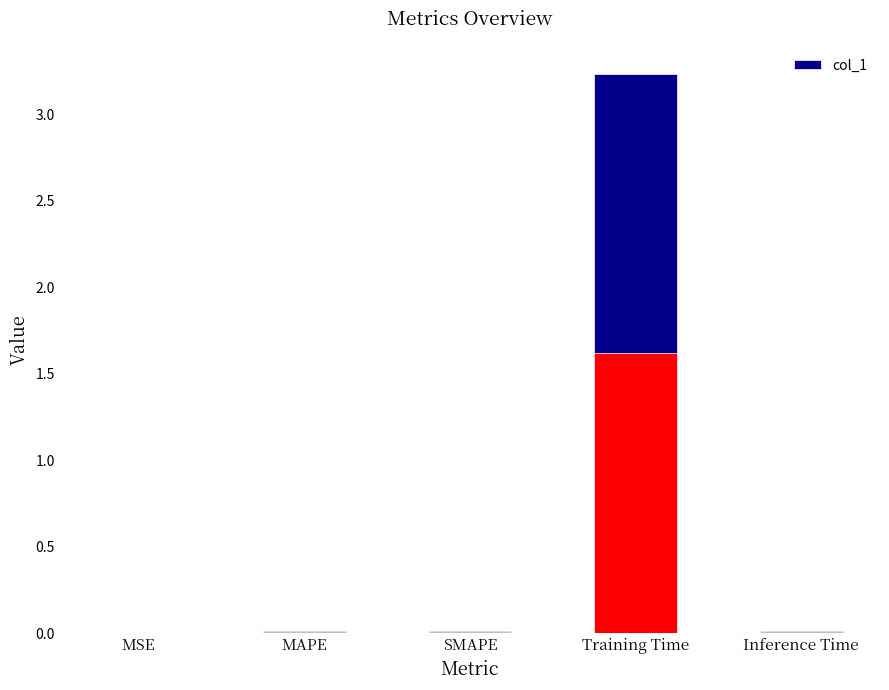

What is the label of the 5th bar from the right?

MSE